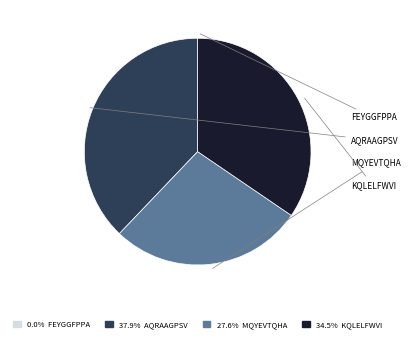

Count the number of slices in the pie.

4